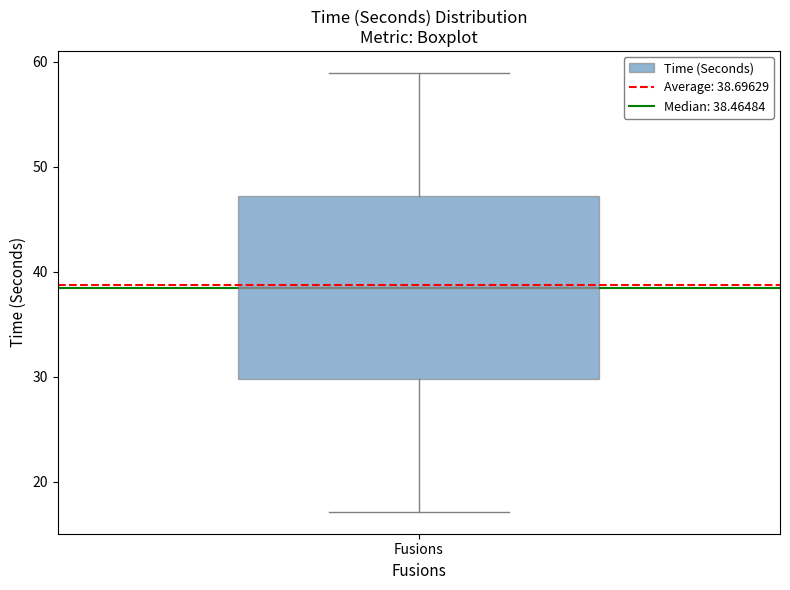

Where does the median line of the box for Fusions sit on the y-axis? The values are not printed on the chart, so give them approximately, as read against the axis.

38